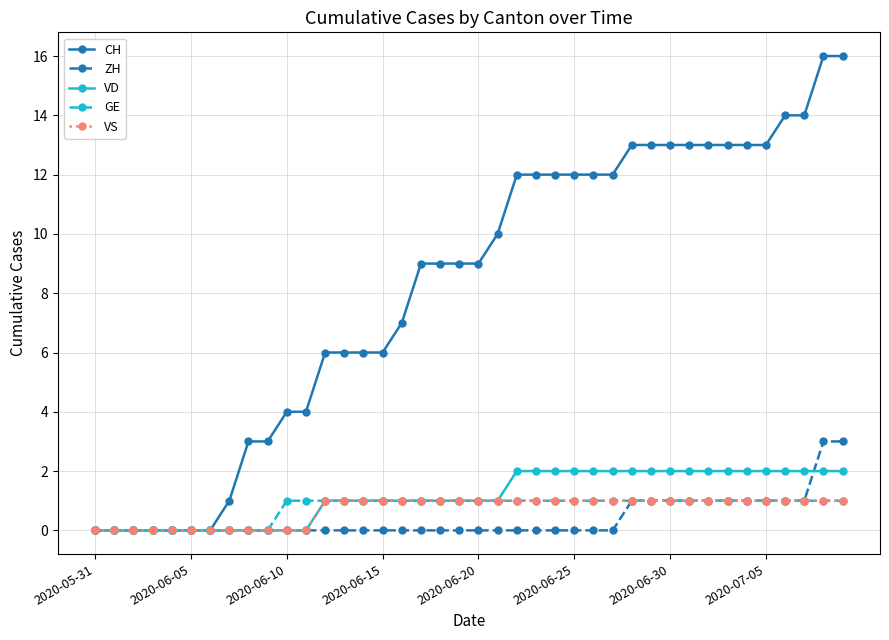

What is the value of the VS point at the 25th from the left?

1